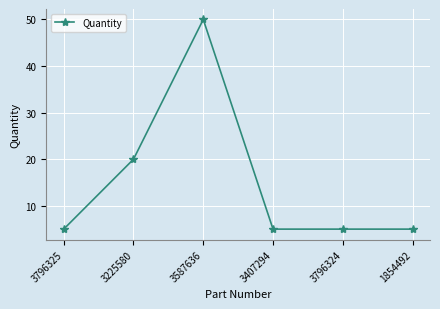

How many data points does each series have?

6